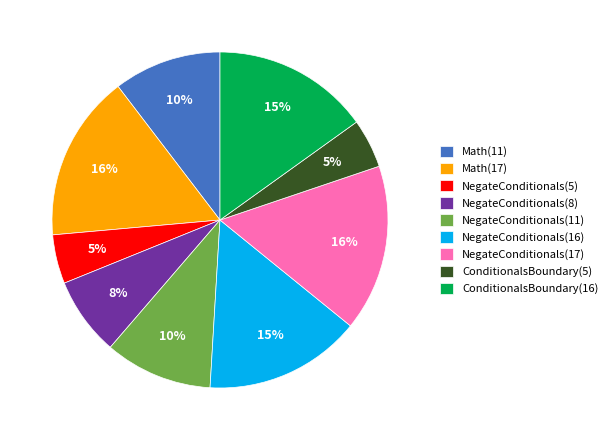

How many slices are in this pie chart?

9